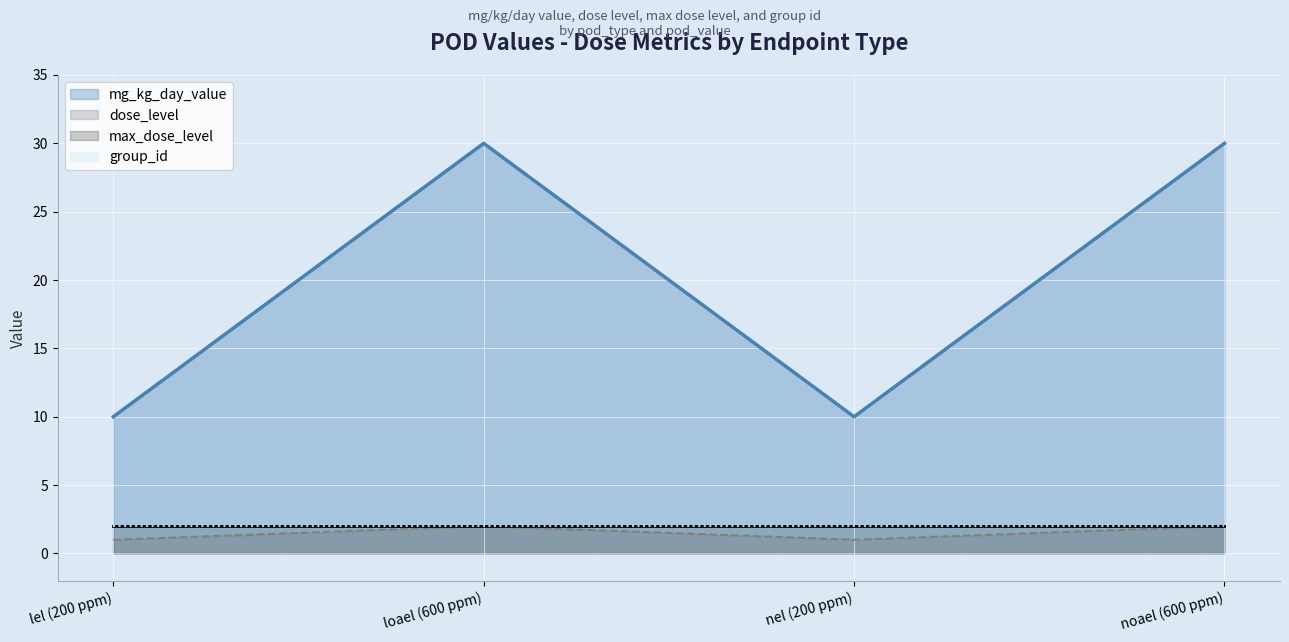

How many values in the mg_kg_day_value series are below 30?

2